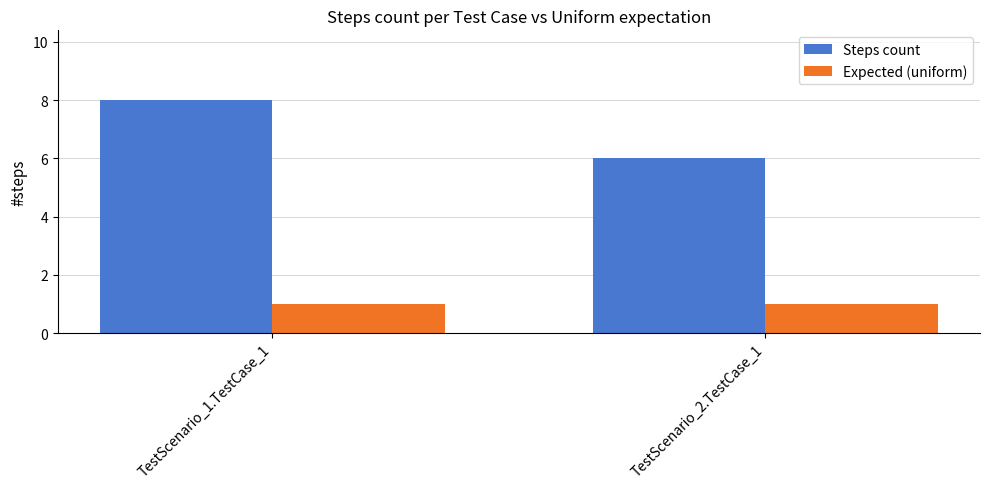

Rank the series by their maximum value, from highest to lowest.

Steps count, Expected (uniform)